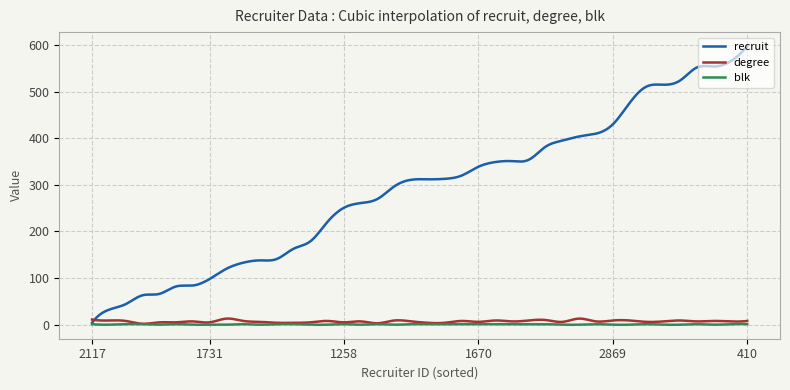

Which series has the widest spread of values?

recruit